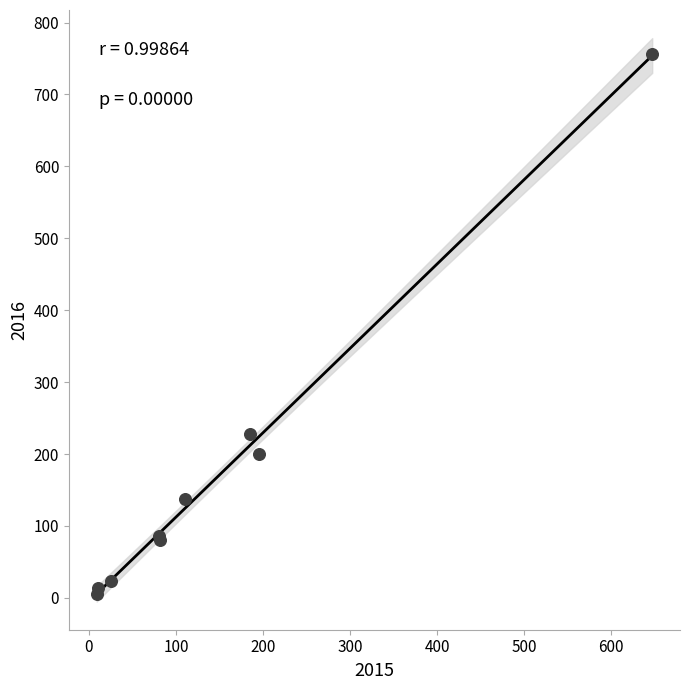

What Y value in the scatter plot is closest to 380?

228